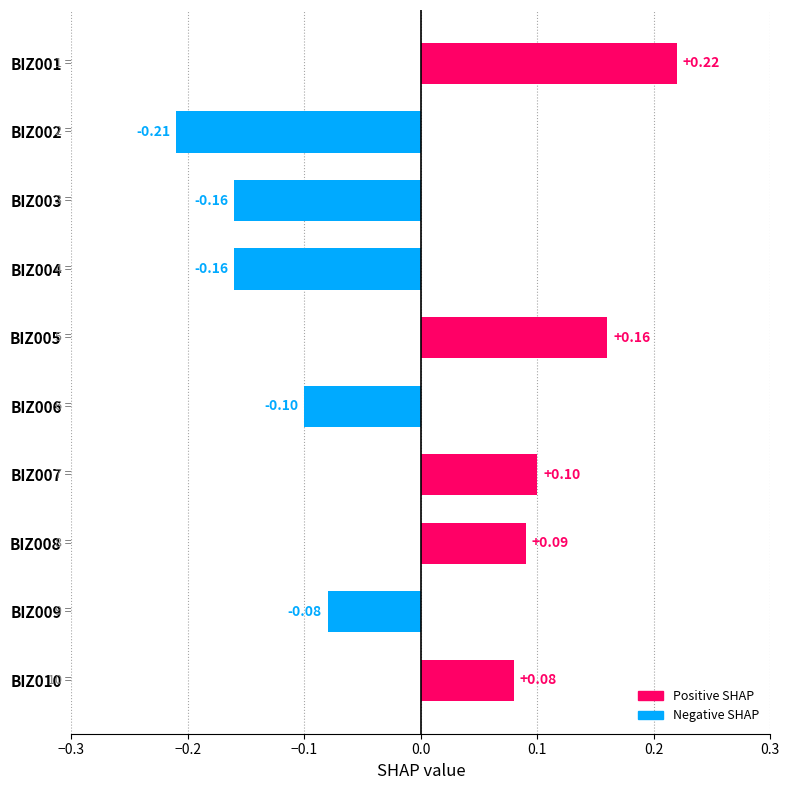

What is the change in value from BIZ006 to BIZ010?

+0.2